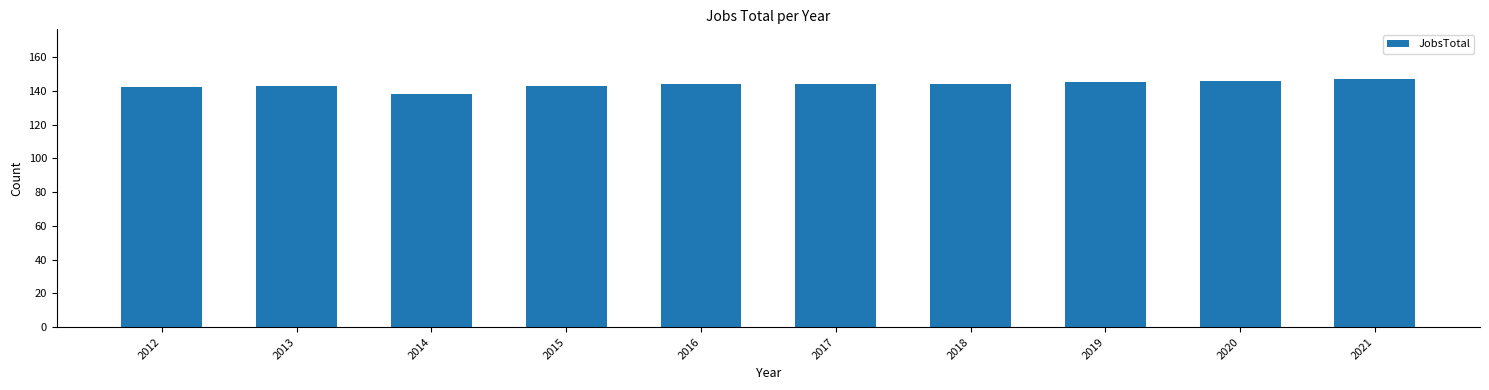

What is the smallest value displayed?

138